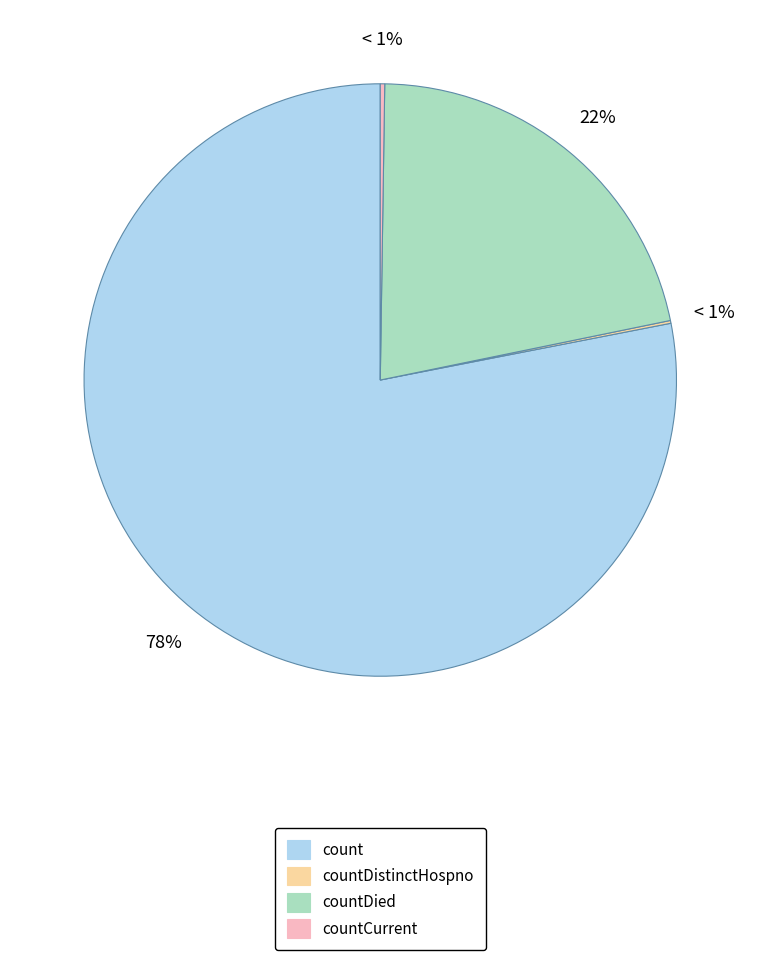

Which has a higher value, countDied or countDistinctHospno?

countDied